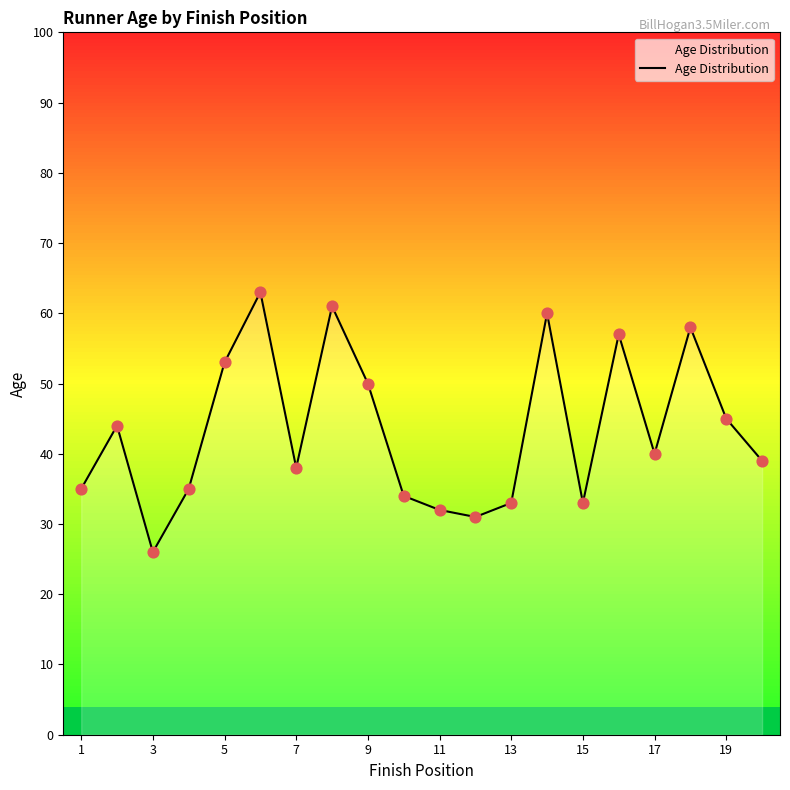

What is the smallest value displayed?

26